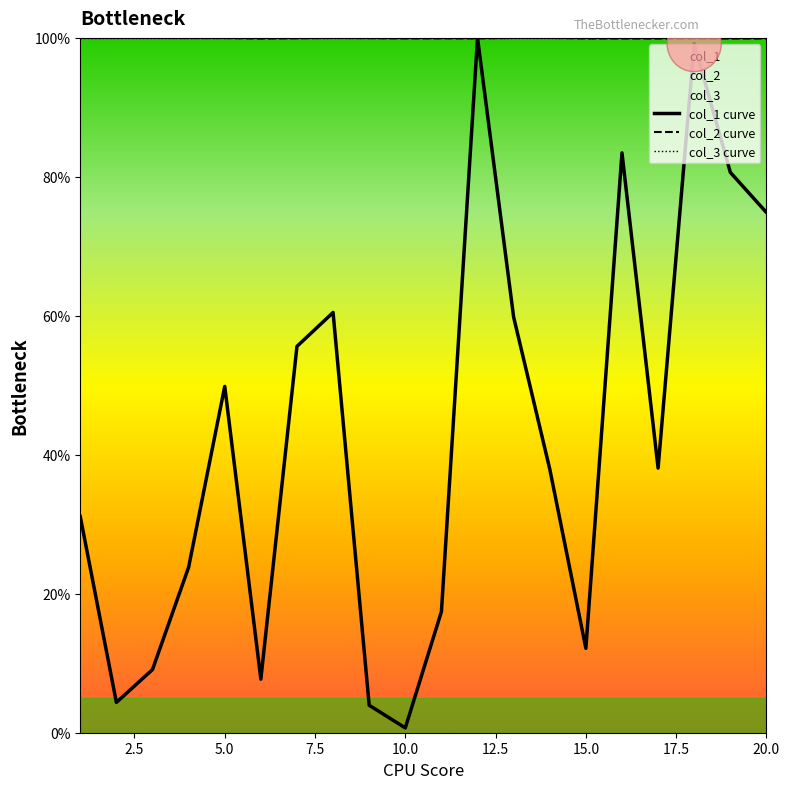

The col_3 curve series shows 100.0 at 10.0. True or false?

True